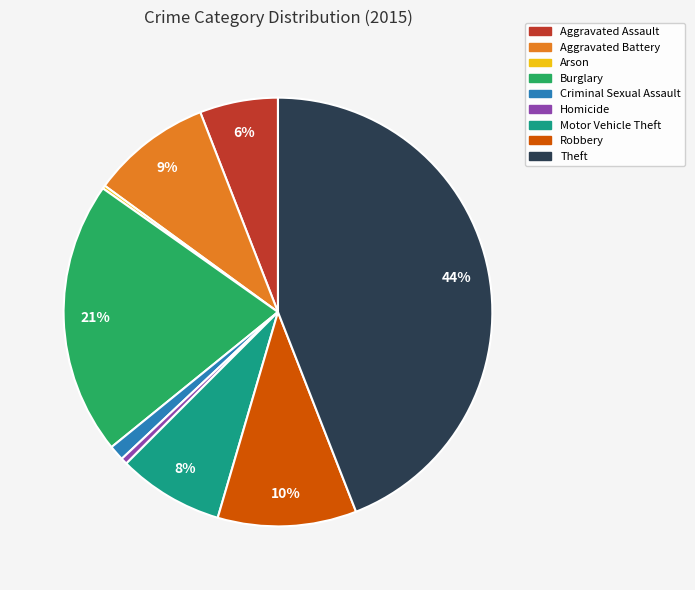

To the nearest percent, what portion does Robbery represent?

10%